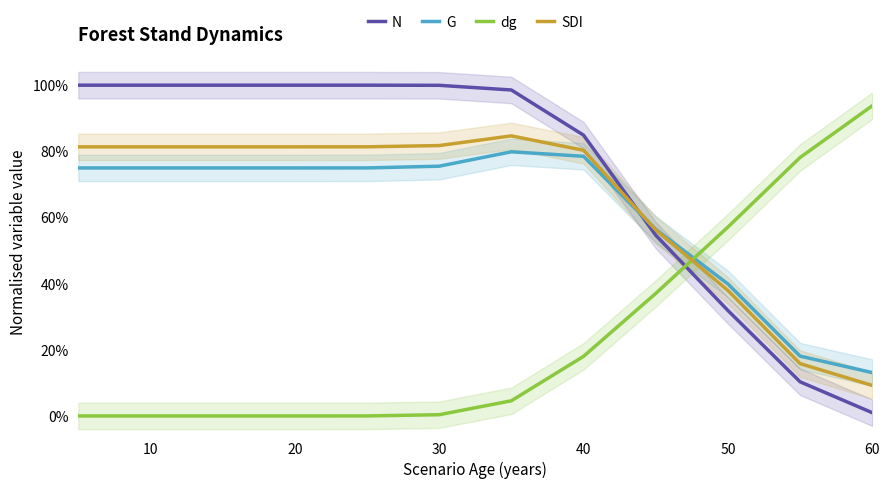

How many lines are shown in the chart?

4